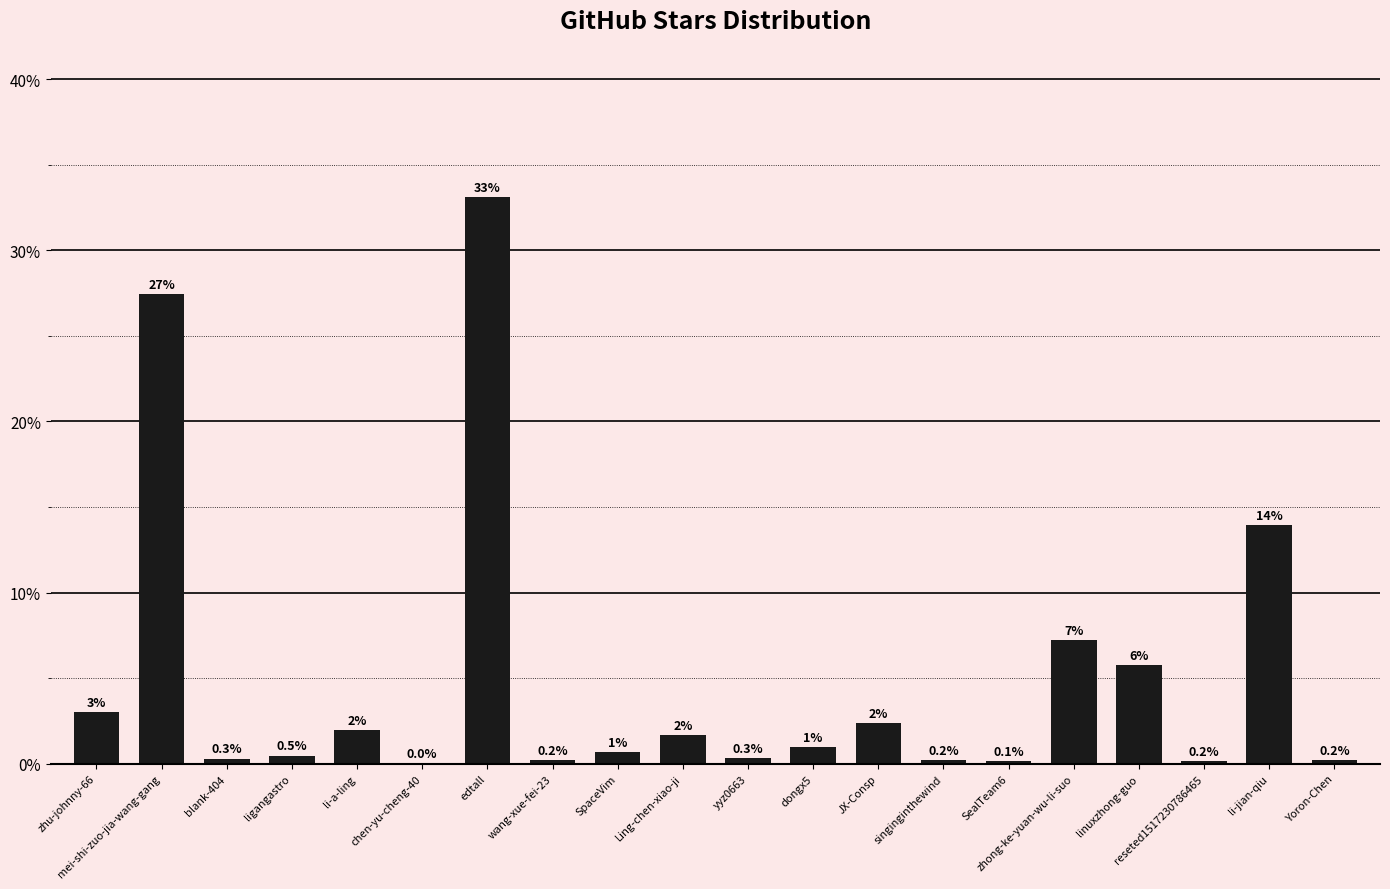

Is it true that the value at ligangastro is 0.0?

False